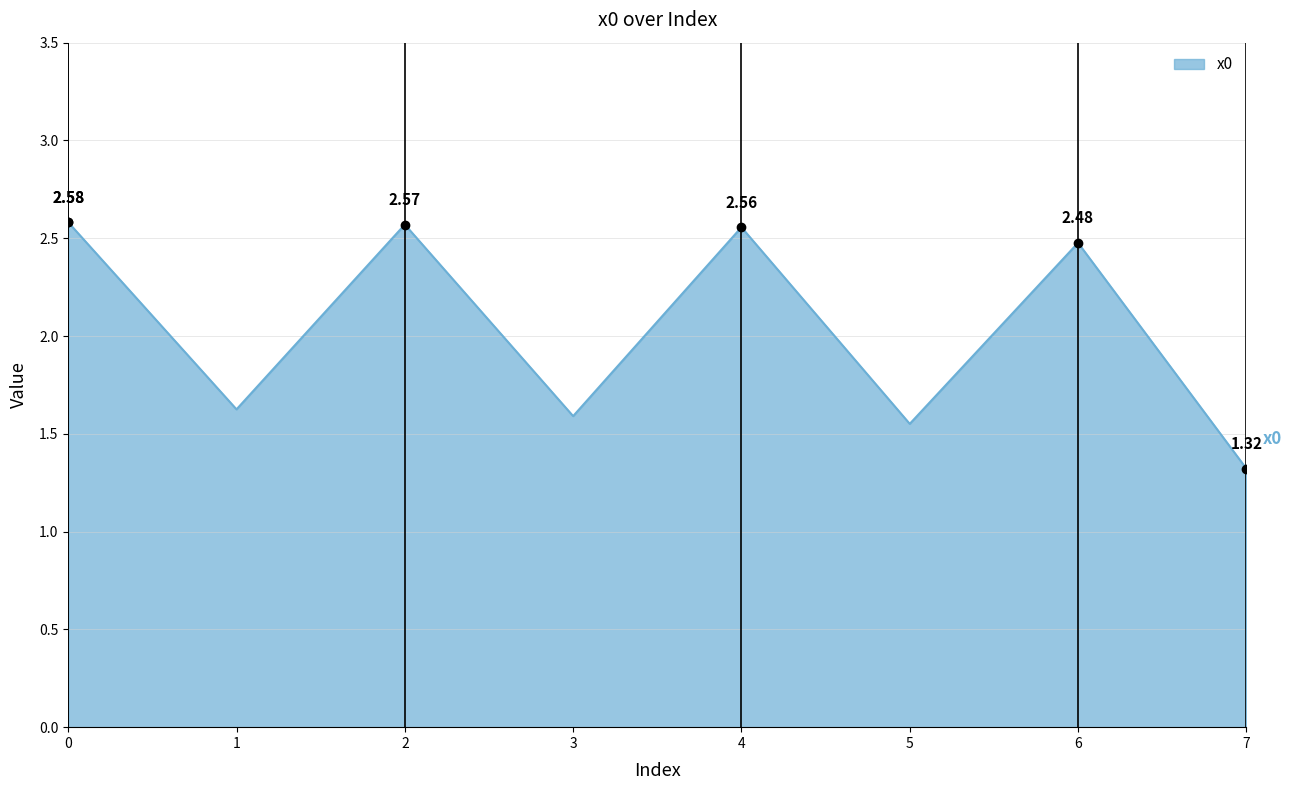

Which has a higher value, 7 or 4?

4